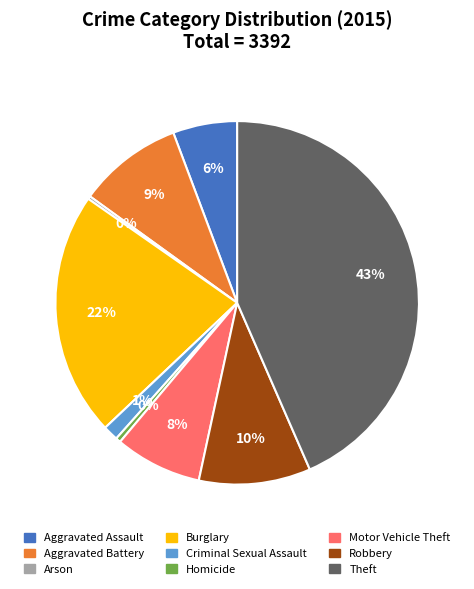

To the nearest percent, what portion does Robbery represent?

10%